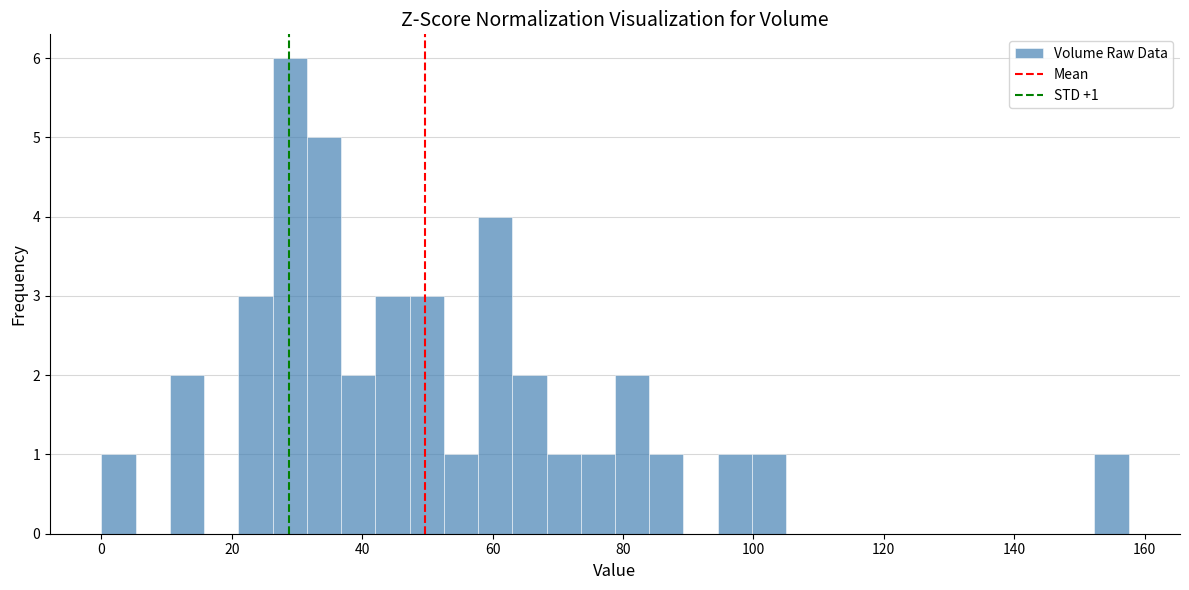

Read against the x-axis, roughly where is the centre of the tallest bar?

28